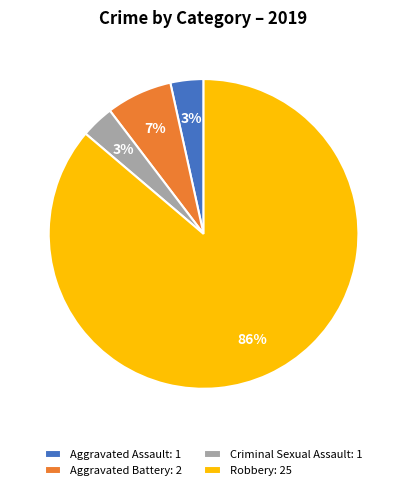

Between Aggravated Assault: 1 and Aggravated Battery: 2, which is larger?

Aggravated Battery: 2